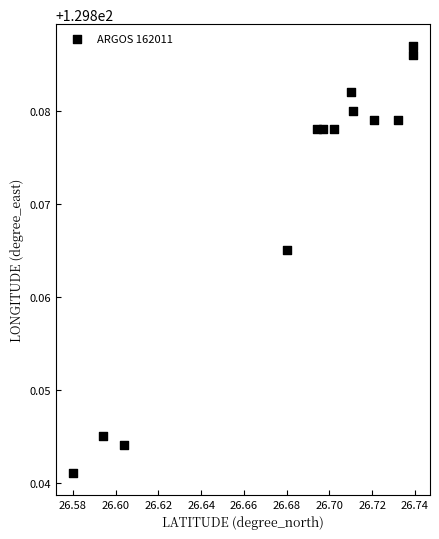

How many data points are displayed?

13